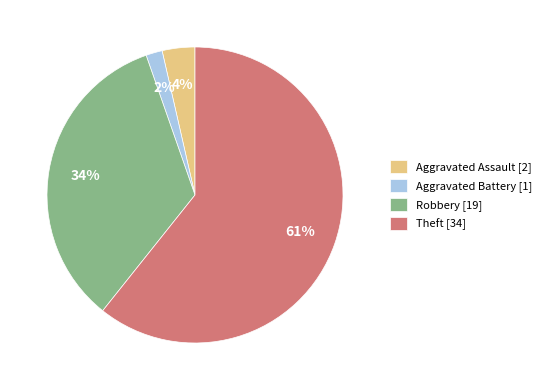

Does any single category account for the majority?

Yes